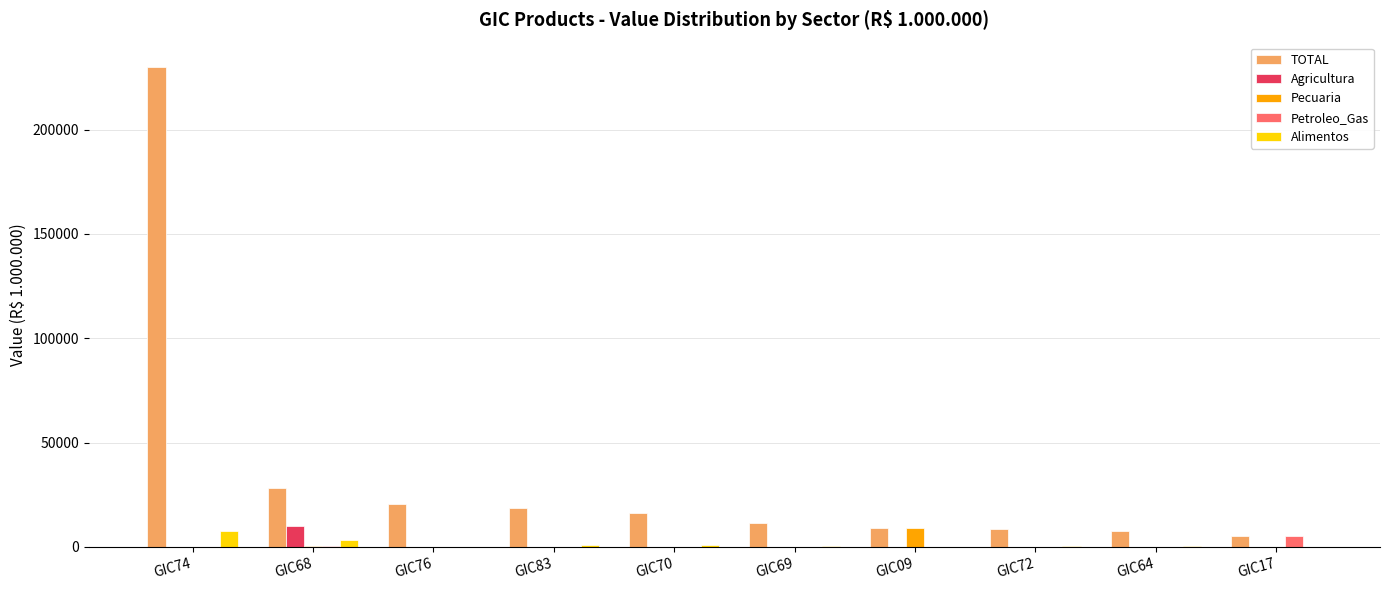

At which label does TOTAL first exceed 16489?

GIC74